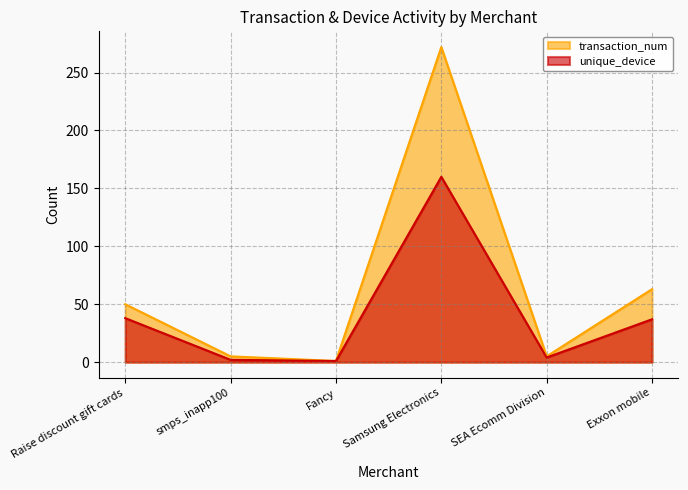

What is the label of the 3rd point from the left?

Fancy